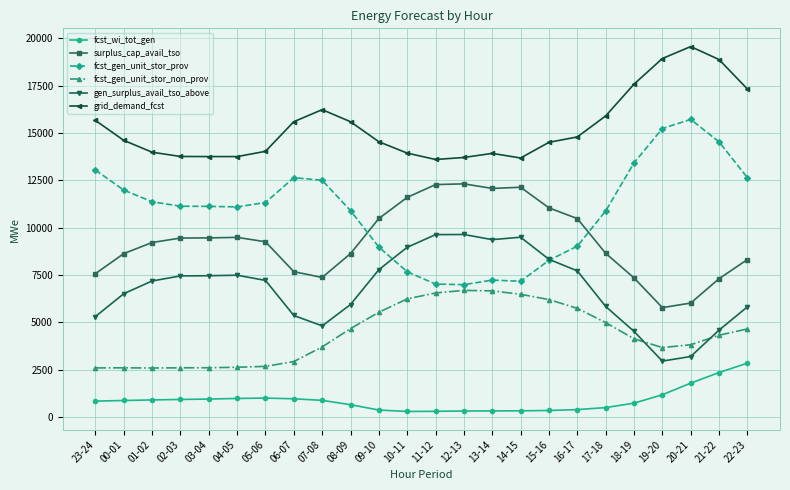

Is it true that fcst_wi_tot_gen equals 1786 at 20-21?

True